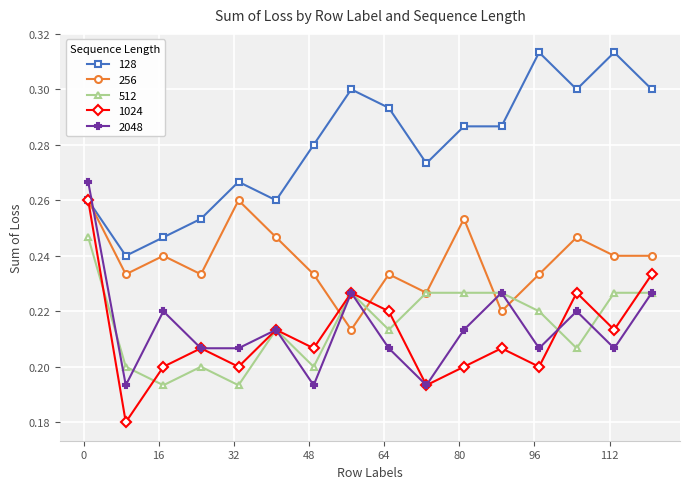

At how many categories does at least one series exceed 0?

16